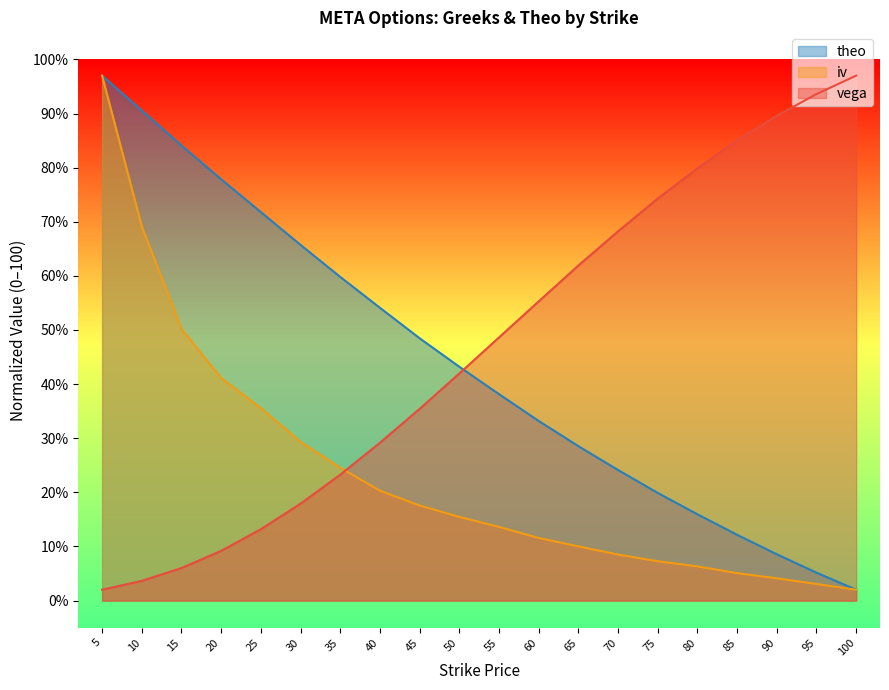

True or false: theo has a value of 28.6 at 30.

False